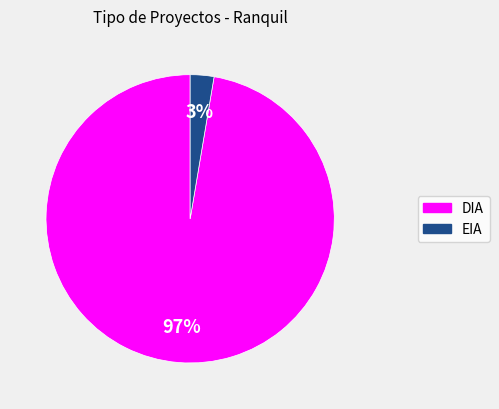

Is EIA the majority of the pie?

No